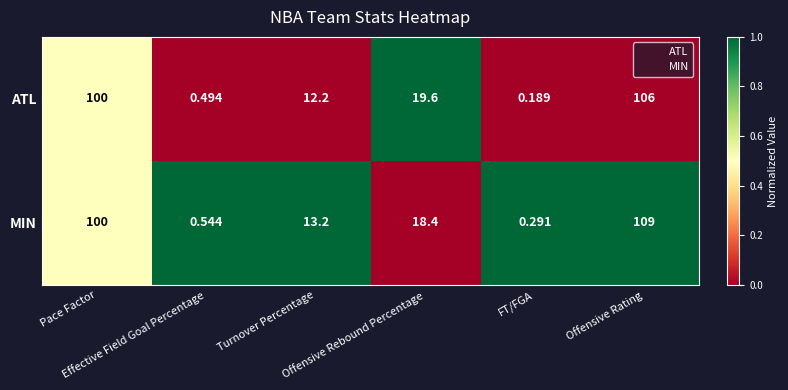

Rank the series by their average value, from lowest to highest.

ATL, MIN